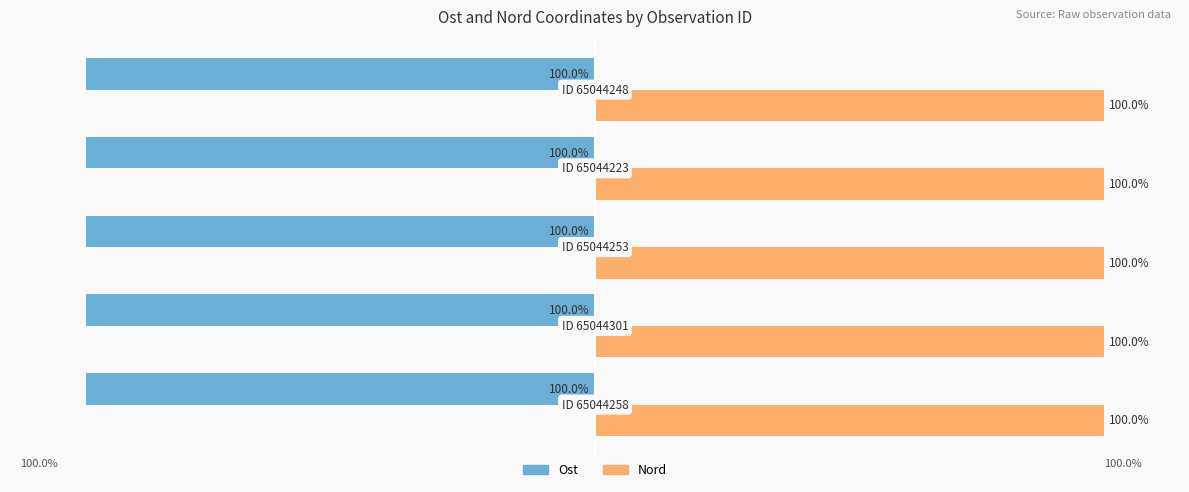

List the series in order of their peak value, highest first.

Nord, Ost